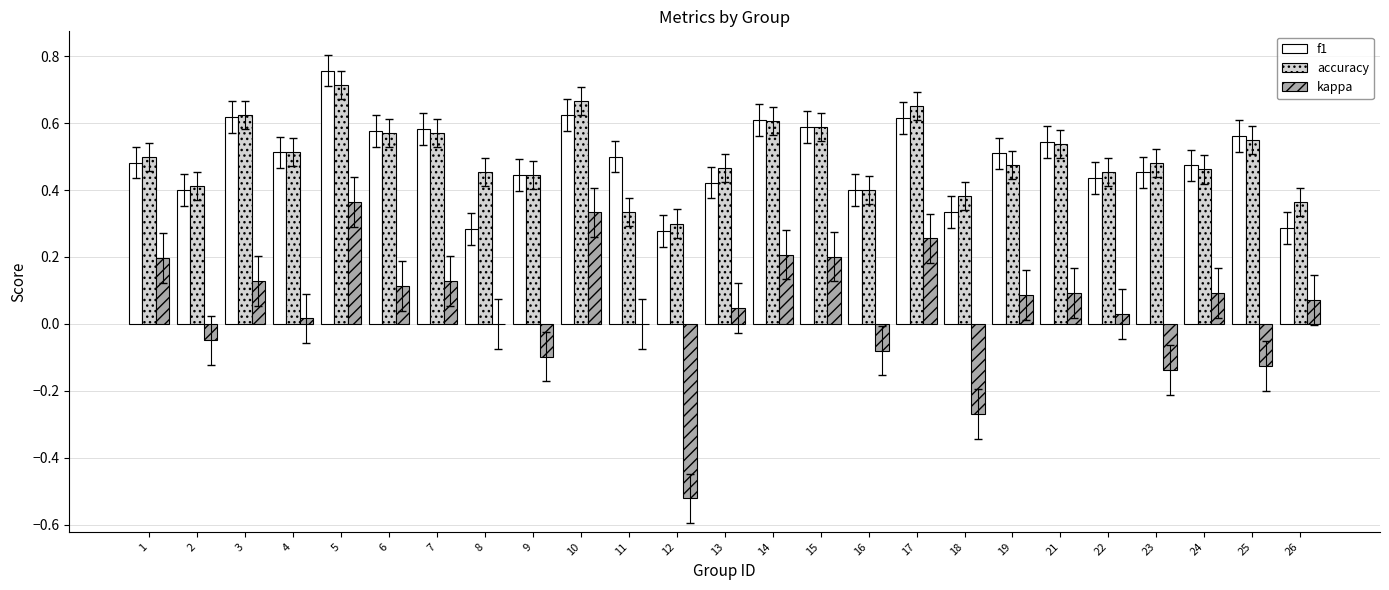

What is the sum of all kappa values?

1.1